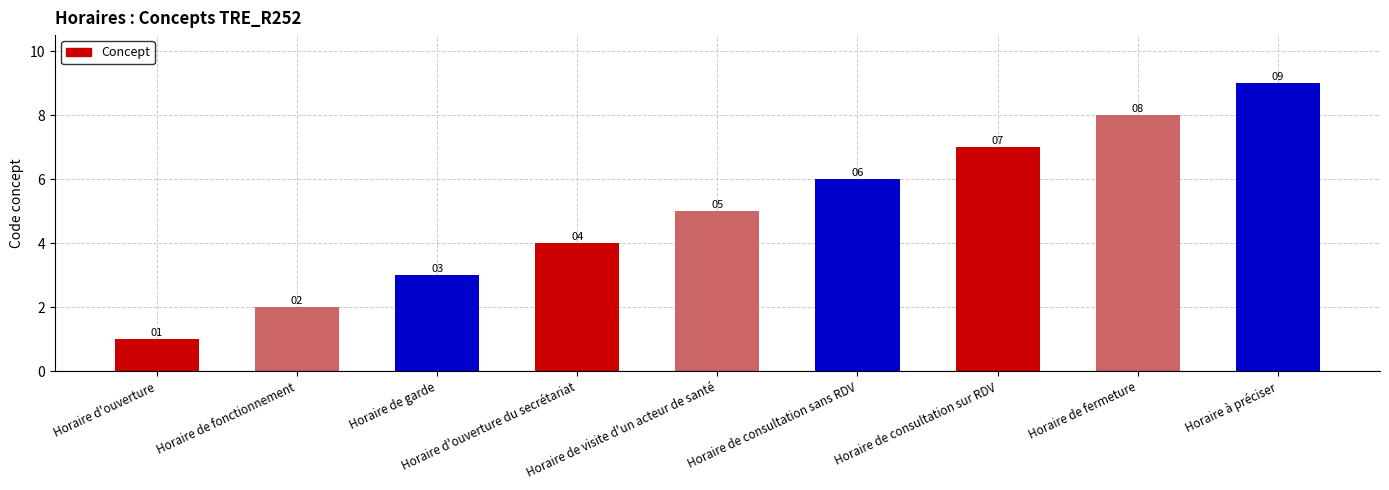

What is the change in value from Horaire de fonctionnement to Horaire d'ouverture du secrétariat?

+2